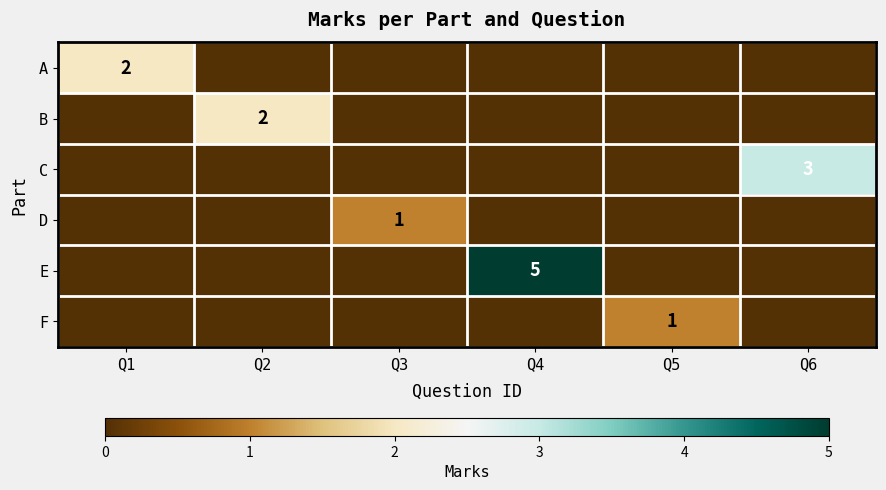

The C series shows 0 at Q4. True or false?

True